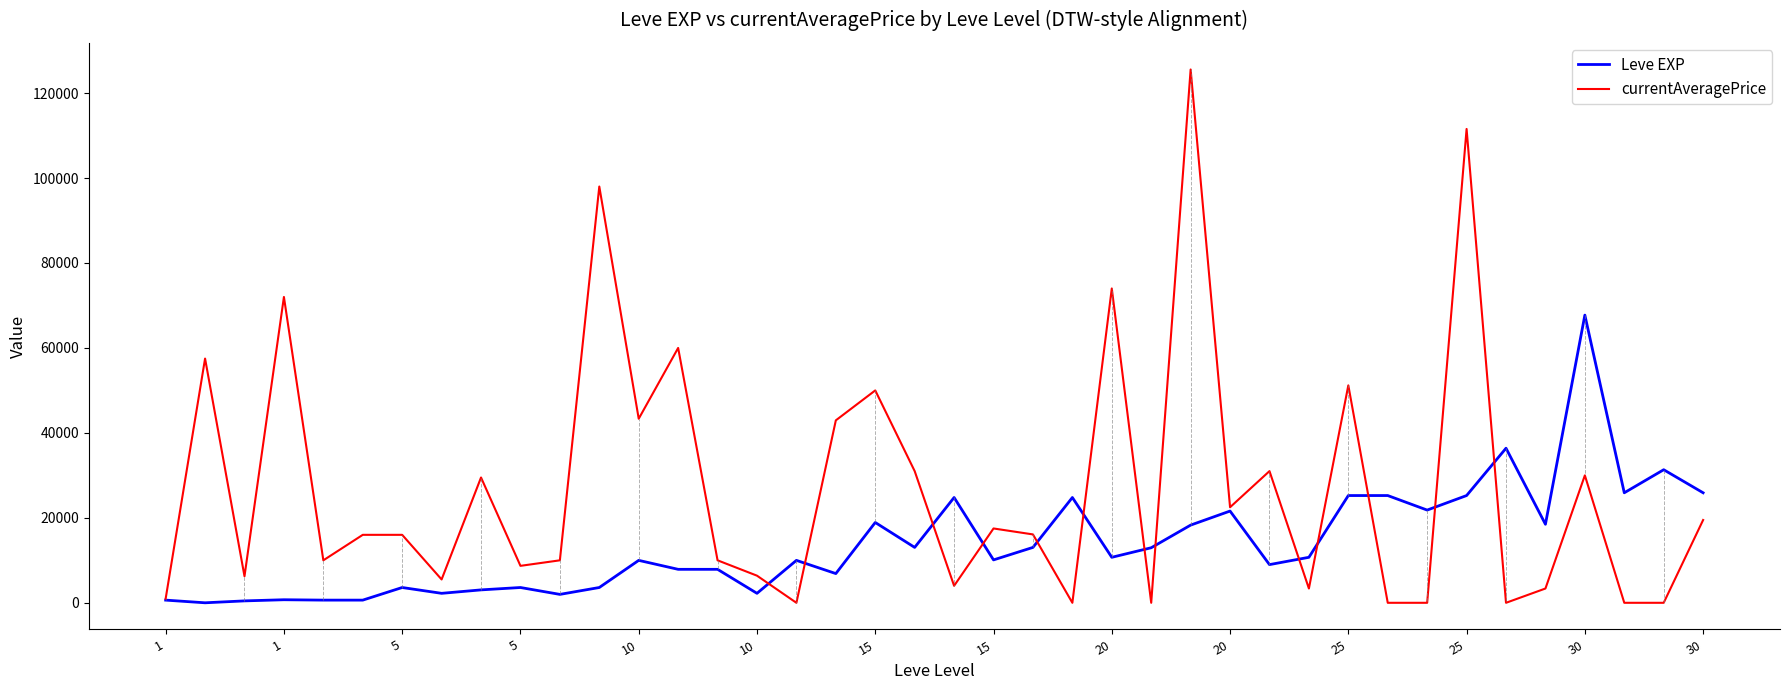

Which series has the largest total across all categories?

currentAveragePrice